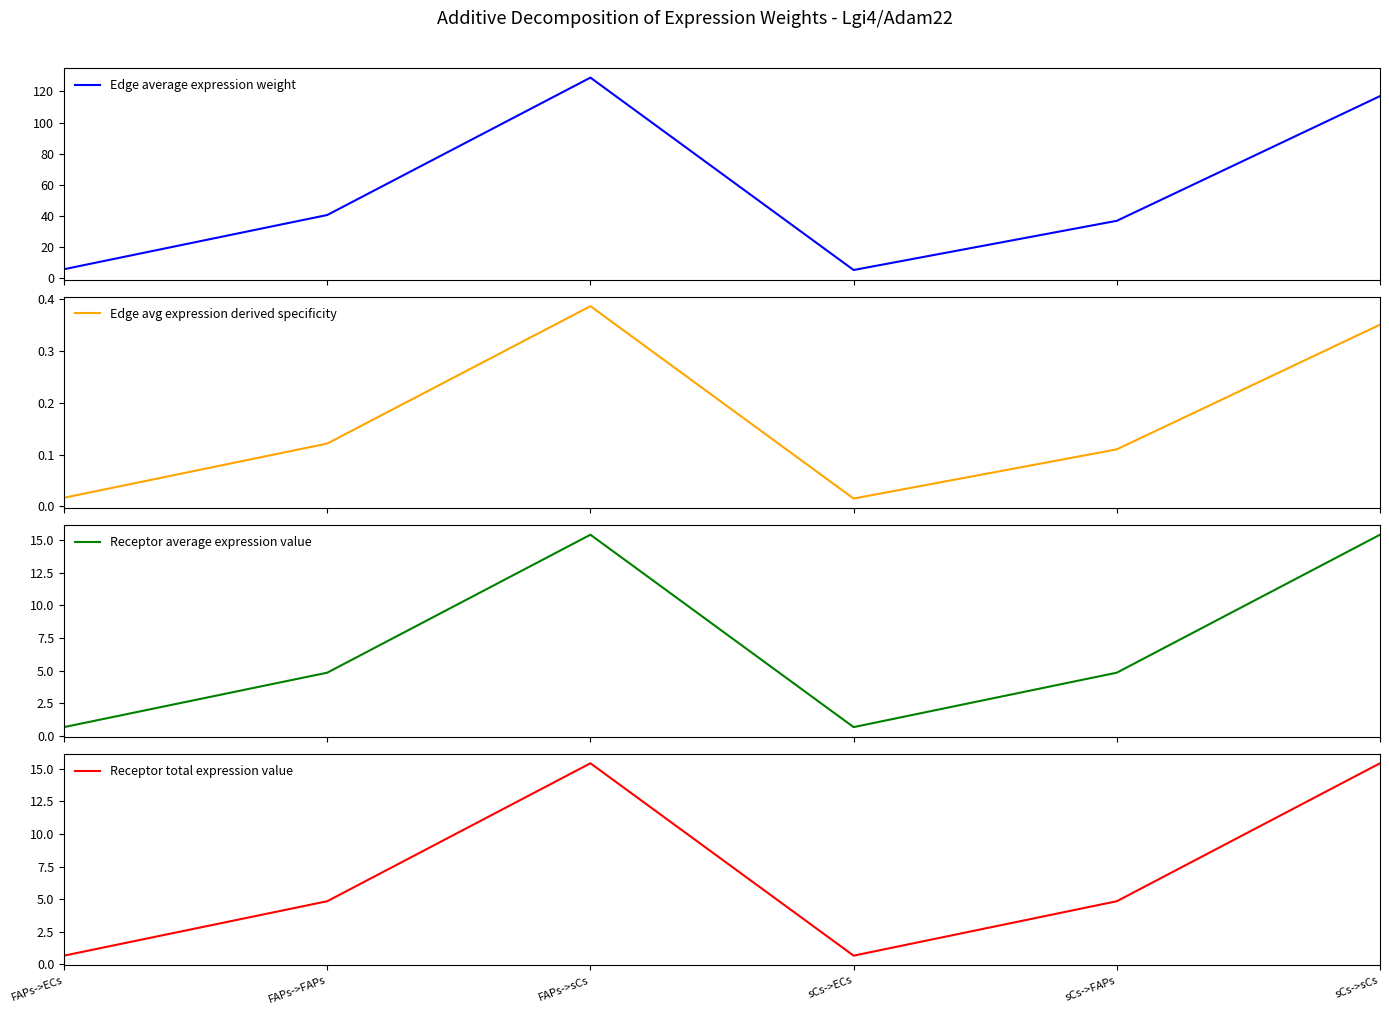

At sCs->ECs, list the series in order from largest to smallest.

Edge average expression weight, Receptor average expression value, Receptor total expression value, Edge avg expression derived specificity